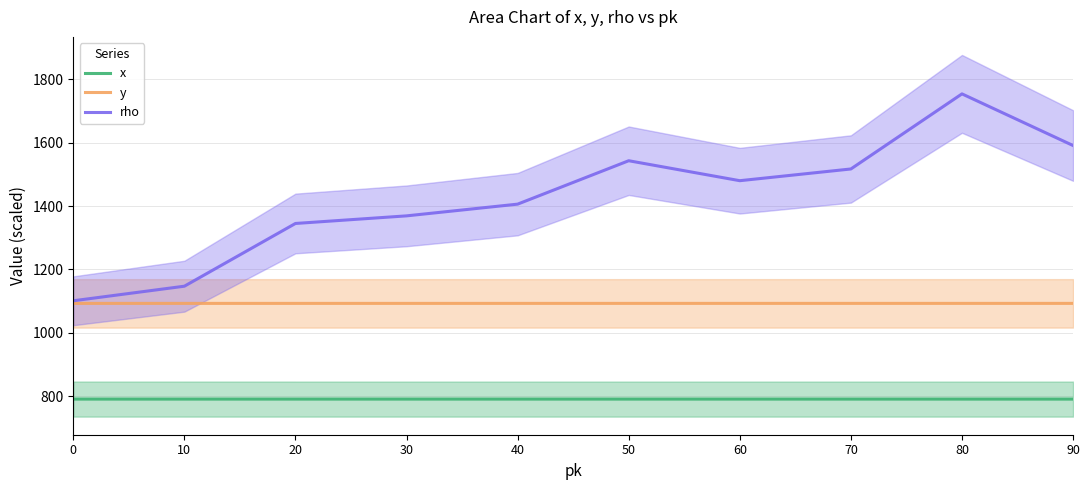

True or false: y has more than 1 interior local peaks.

False